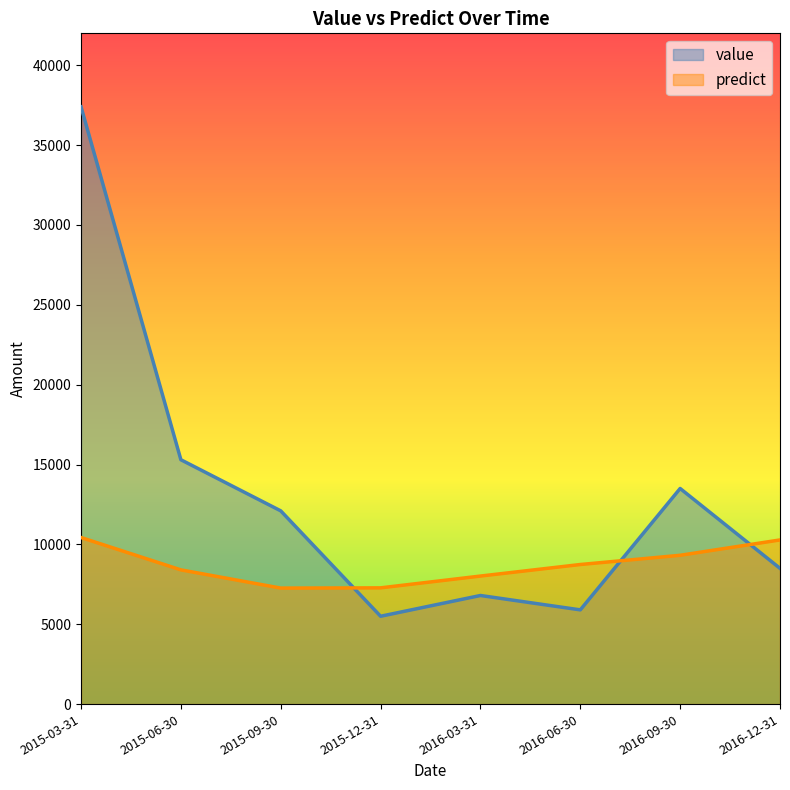

List the series in order of their peak value, highest first.

value, predict